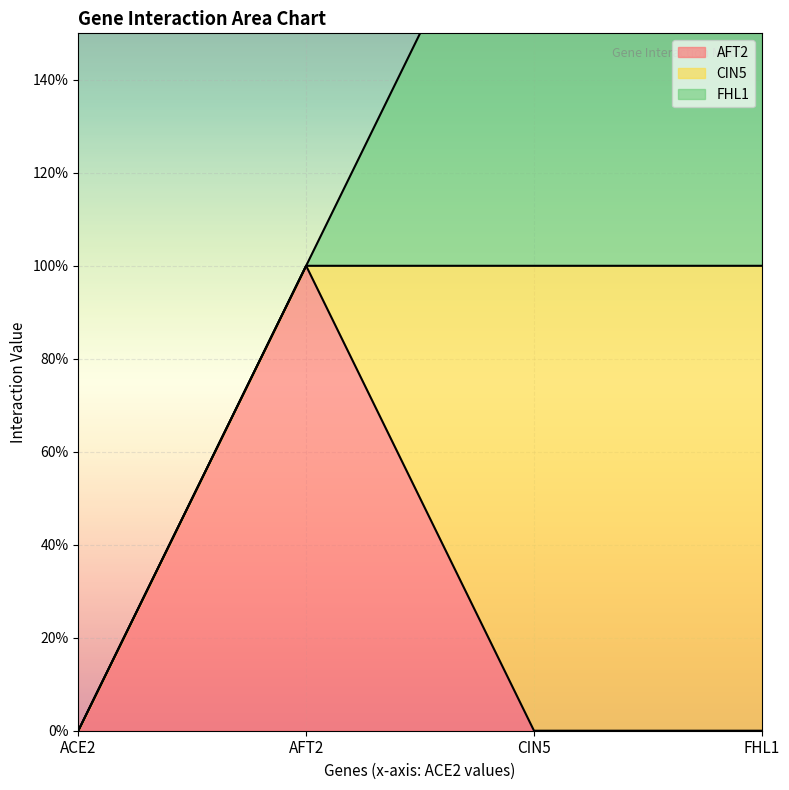

What position from the left is ACE2?

1